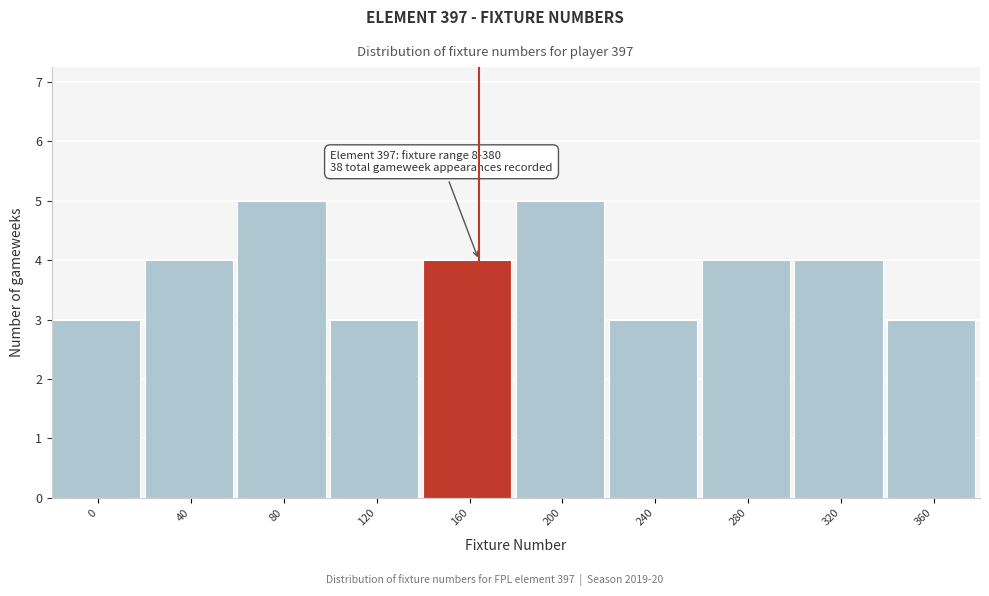

Reading right to left, list all the values displayed in this chart.

360=3	320=4	280=4	240=3	200=5	160=4	120=3	80=5	40=4	0=3